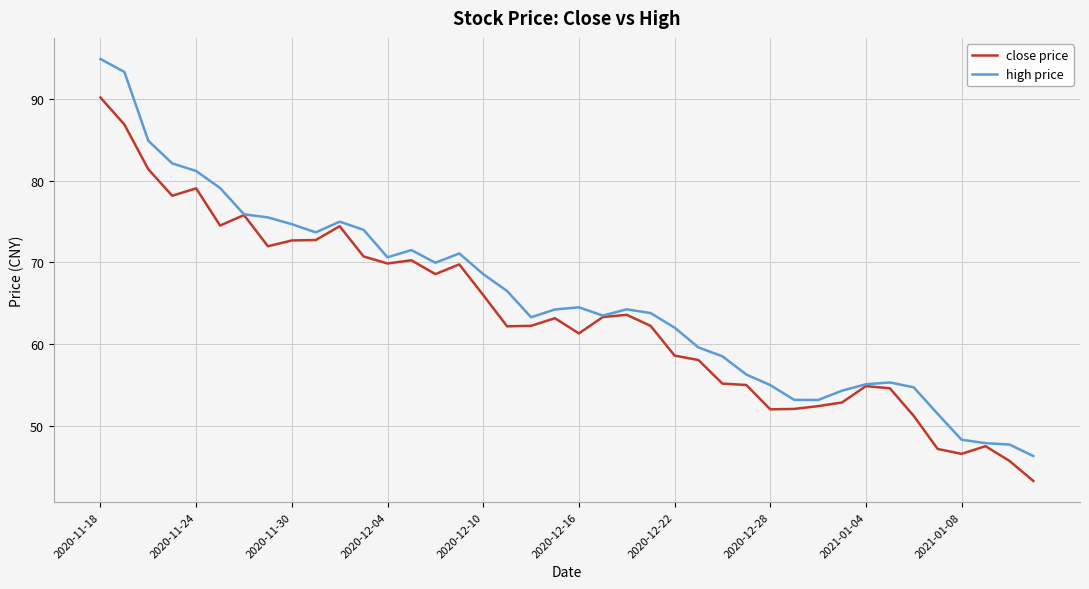

Rank the series by their maximum value, from lowest to highest.

close price, high price